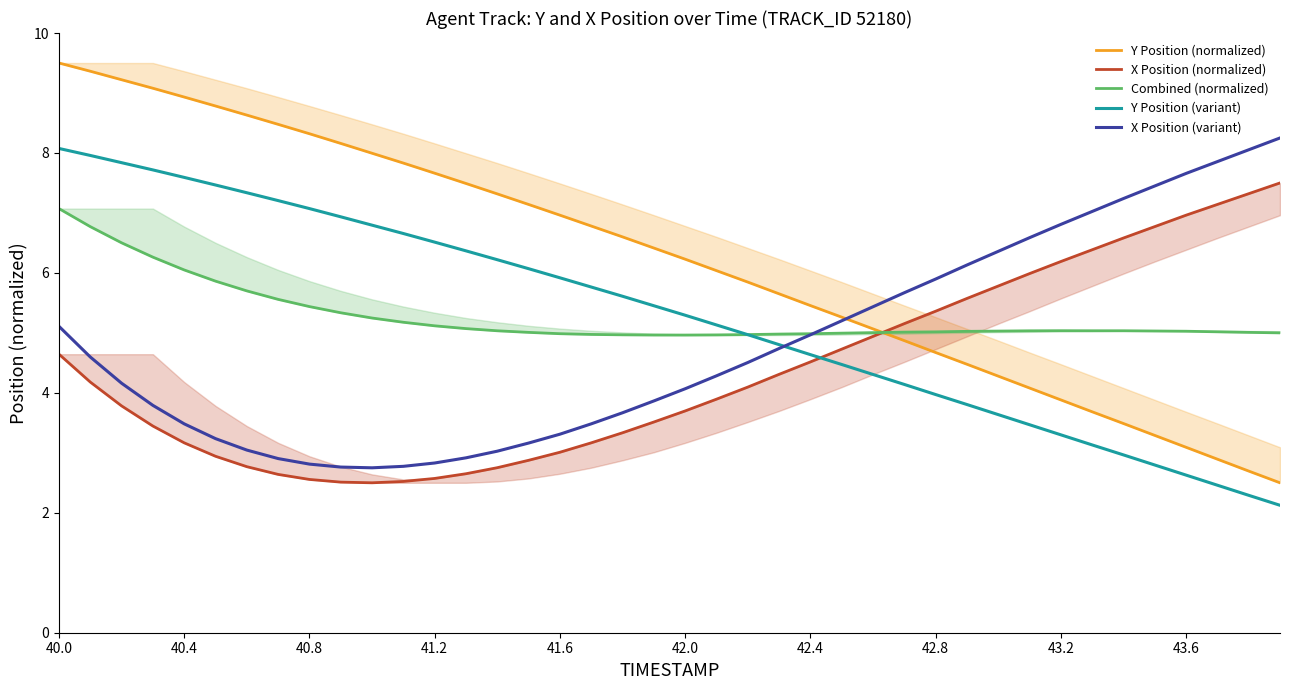

How many times do Y Position (variant) and X Position (normalized) cross each other?

1